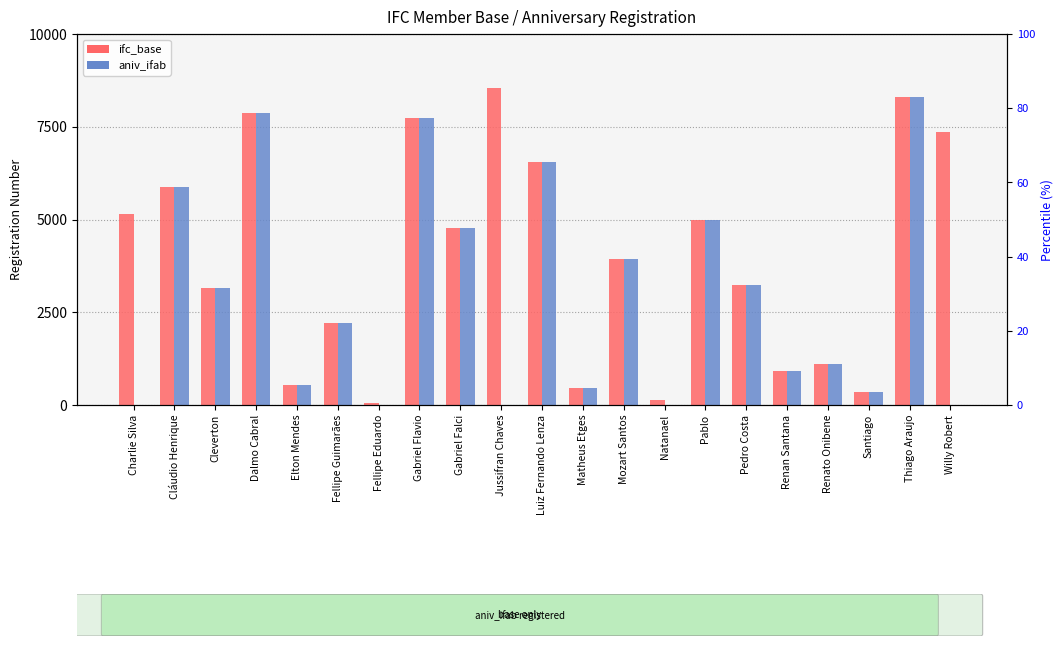

How many data points in ifc_base are less than 3936?

10